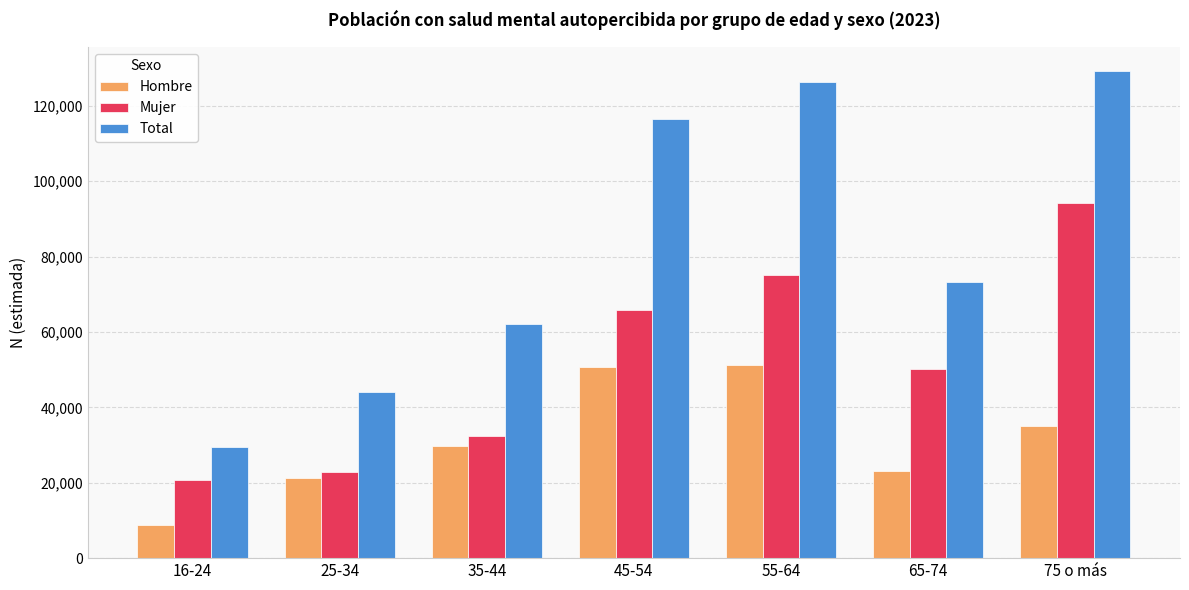

The value of Mujer at 55-64 is 74998. True or false?

True